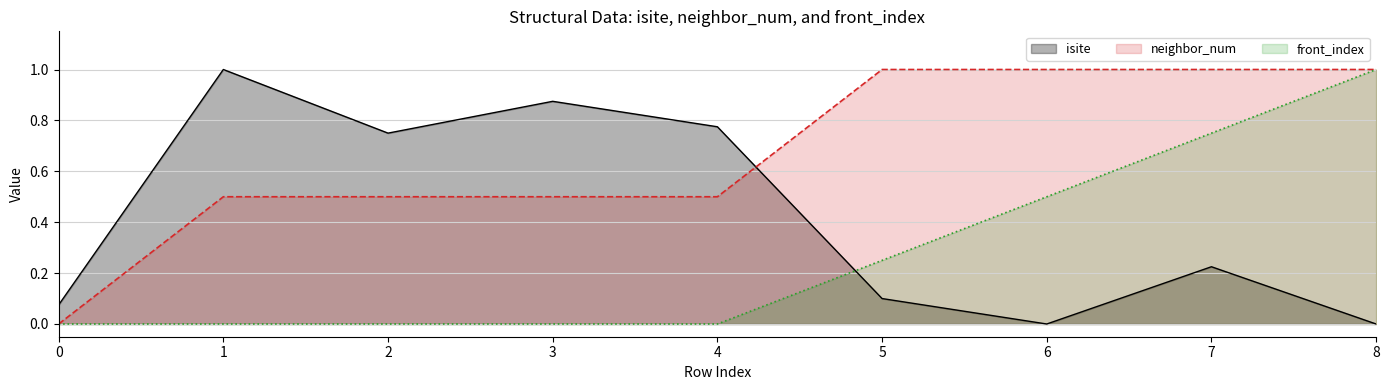

Reading left to right, what are all the values shown in this chart?

isite: 0.1	1.0	0.8	0.9	0.8	0.1	0.0	0.2	0.0
neighbor_num: 0.0	0.5	0.5	0.5	0.5	1.0	1.0	1.0	1.0
front_index: 0.0	0.0	0.0	0.0	0.0	0.2	0.5	0.8	1.0